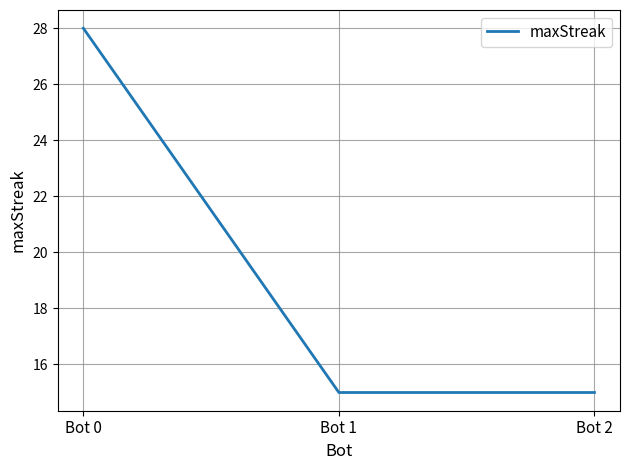

What is the maximum value shown in the chart?

28